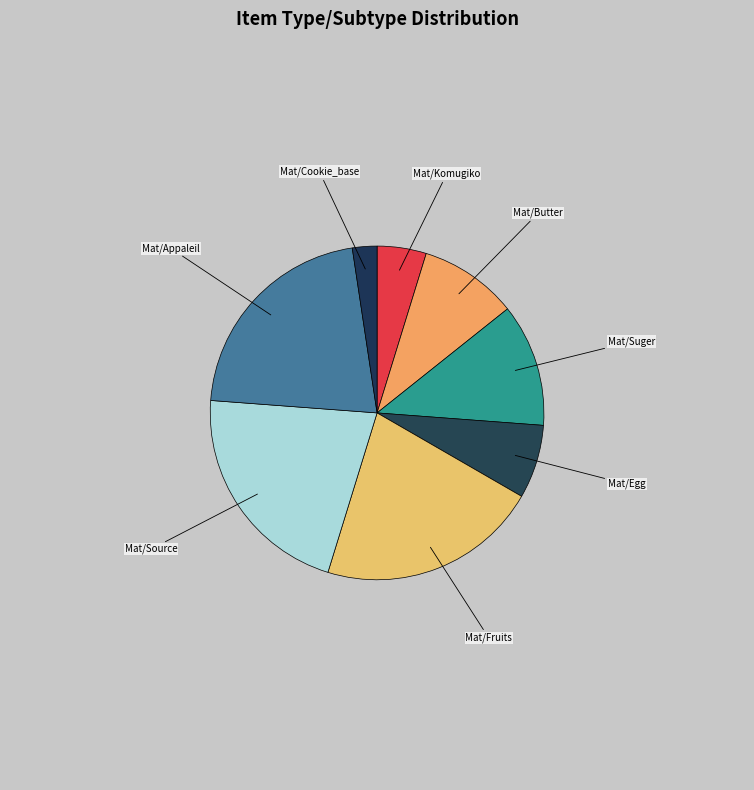

How many segments does this pie chart have?

8